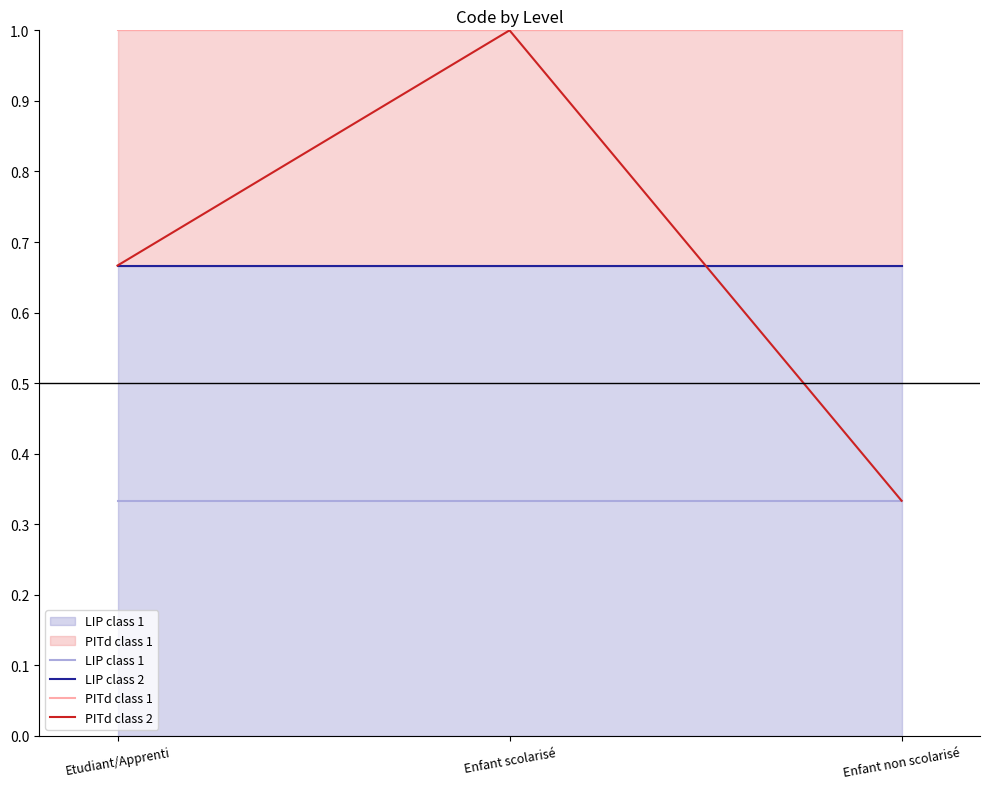

What is the total value across all series at Enfant scolarisé?

3.0